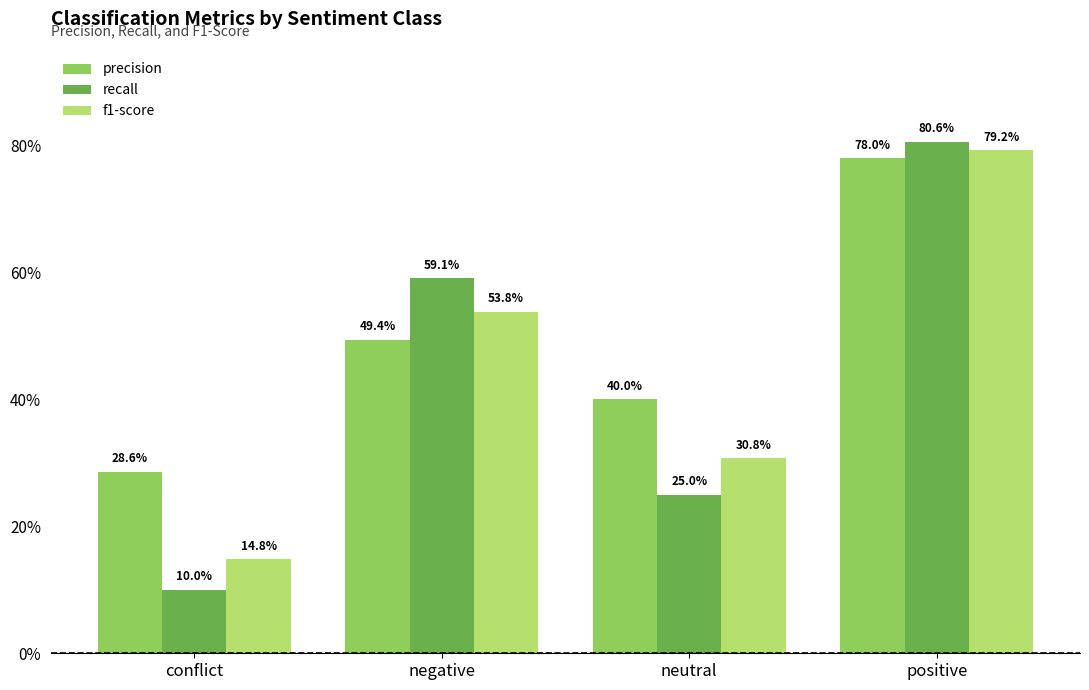

Rank the series by their average value, from highest to lowest.

precision, f1-score, recall